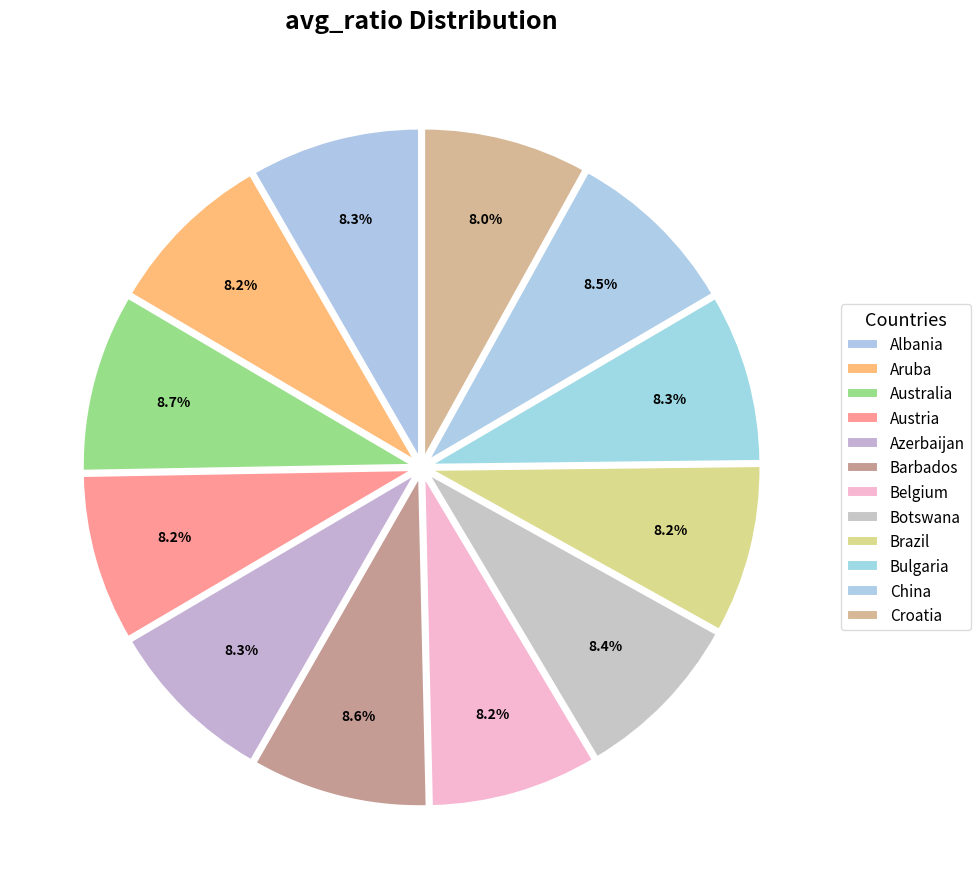

True or false: Barbados accounts for 9% of the total.

True